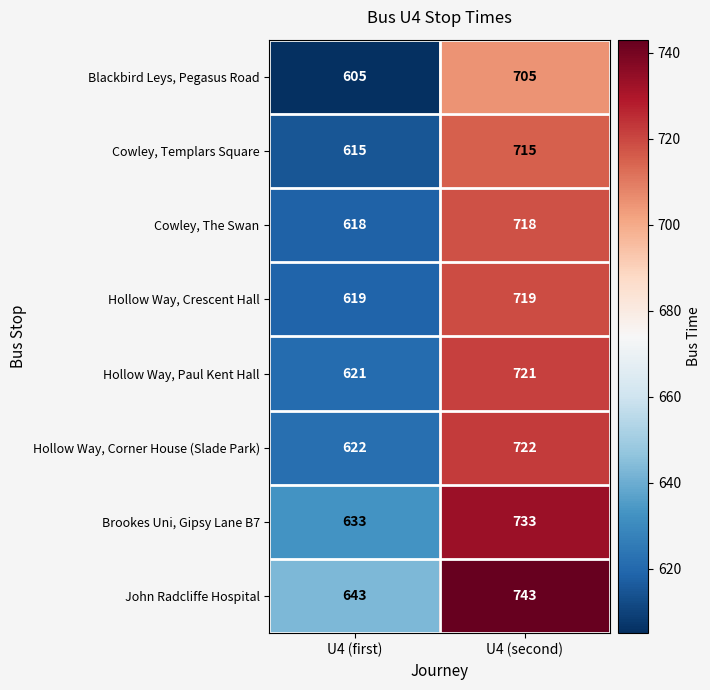

What is the minimum value shown in the chart?

605